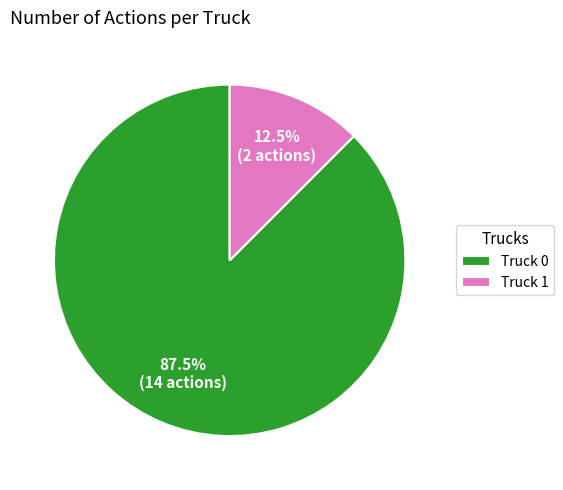

To the nearest percent, what is the difference between the largest and smallest slice percentages?

75%